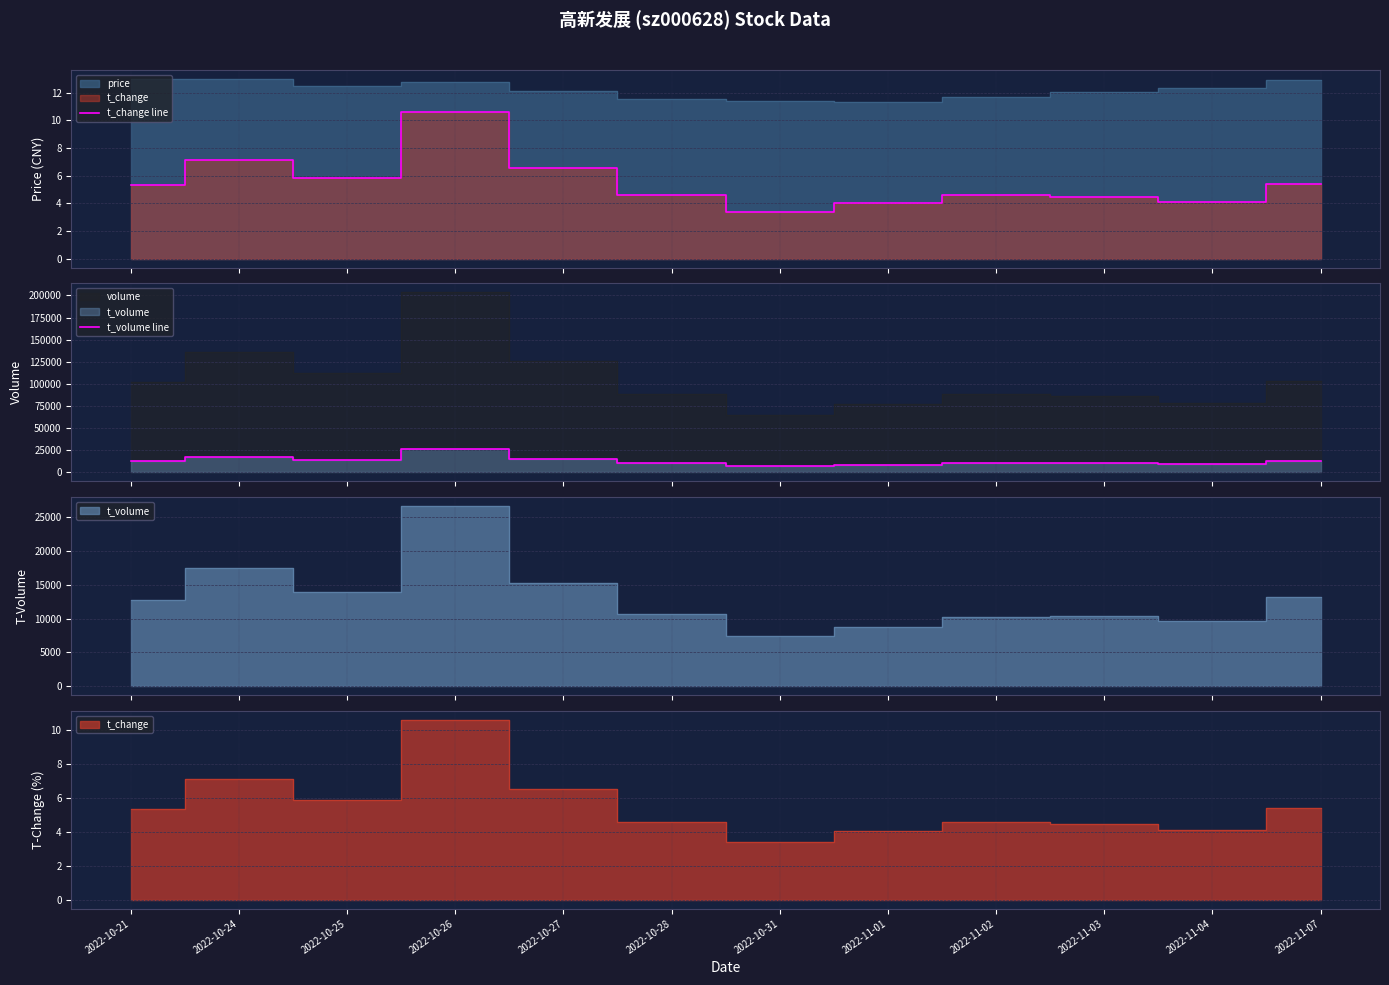

At how many categories does at least one series exceed 10249?

8